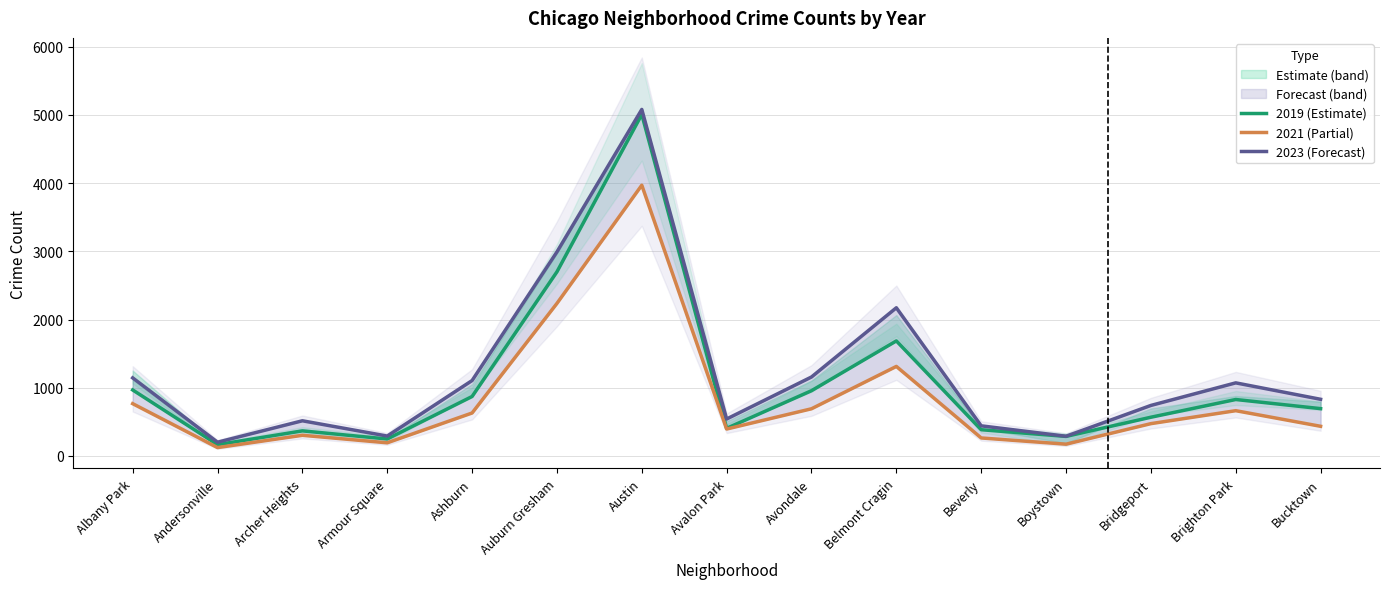

Rank the series by their average value, from highest to lowest.

2023 (Forecast), 2019 (Estimate), 2021 (Partial)